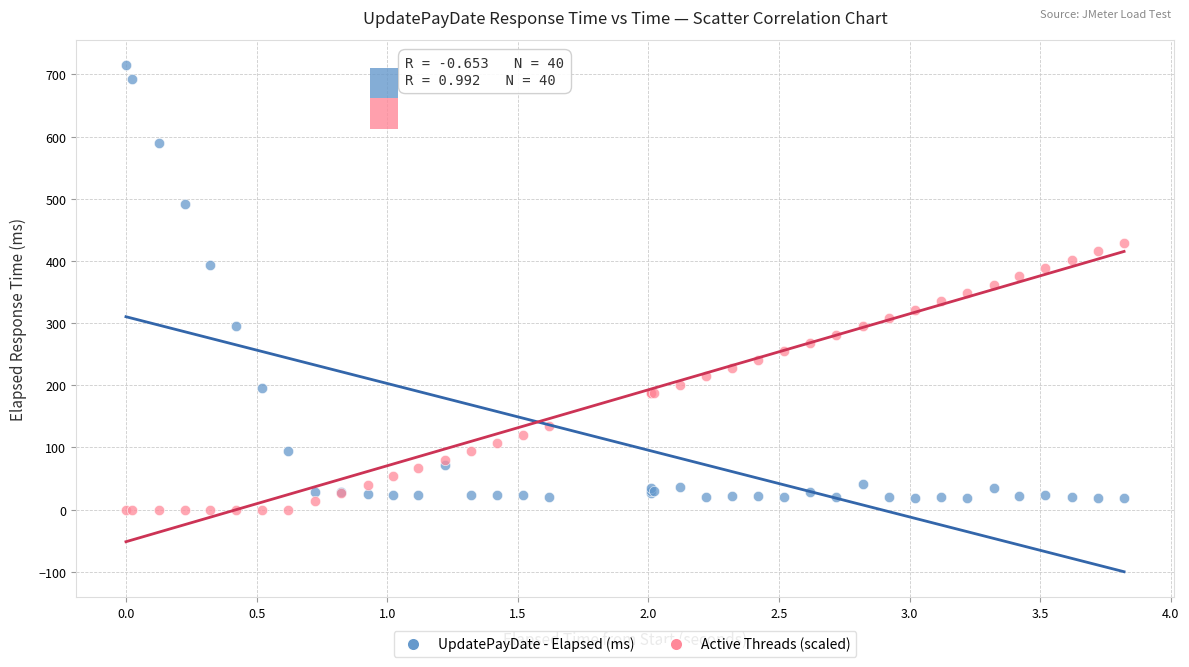

What is the X range (max minus min) for the scatter plot?

3.8